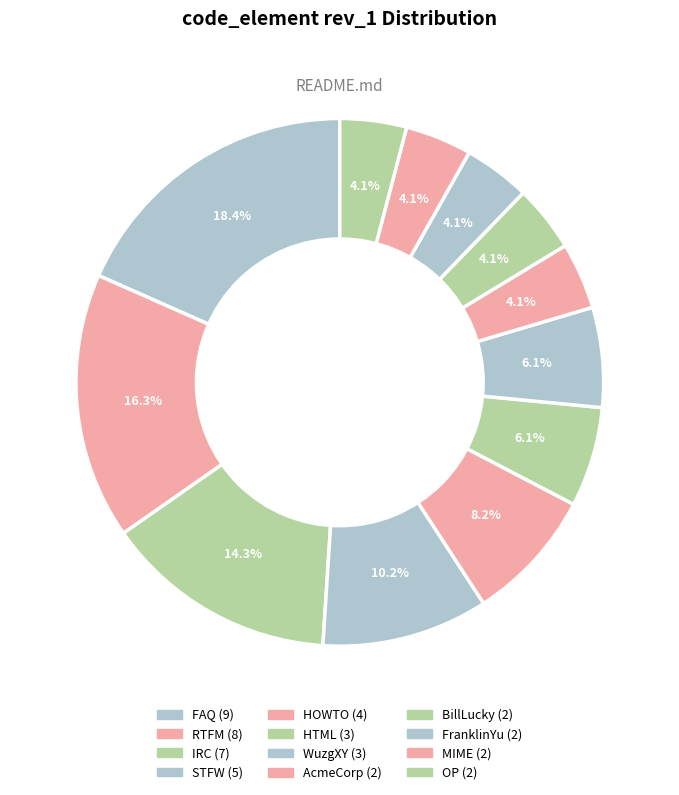

Is it true that FAQ is 8% of the pie?

False